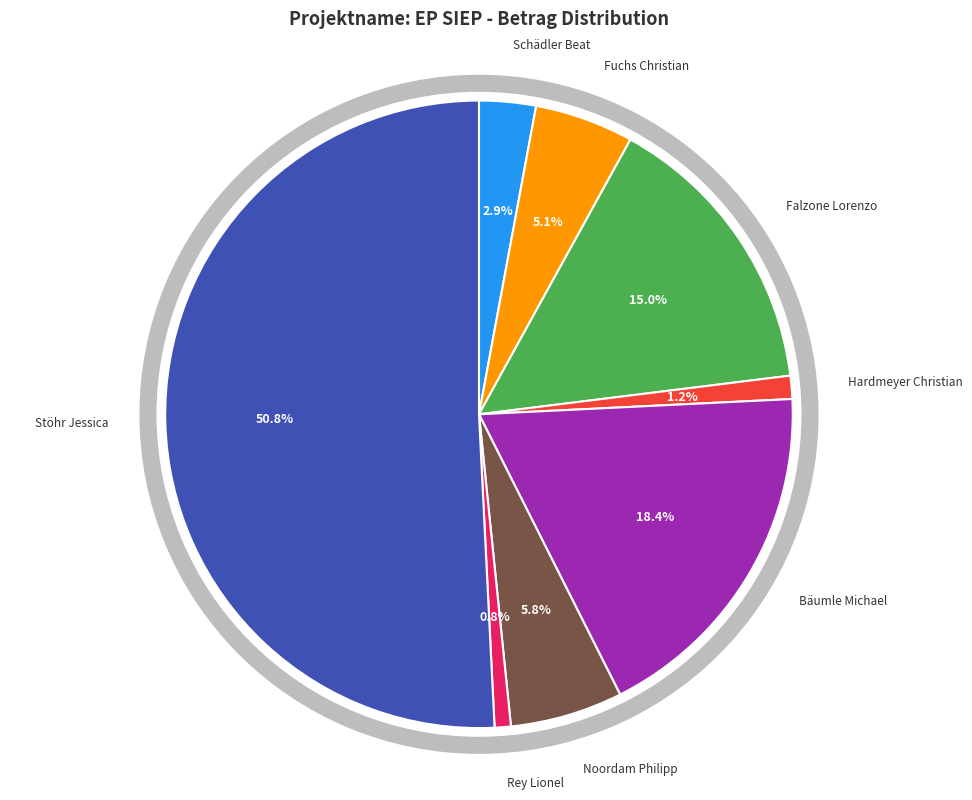

What is the change in value from Bäumle Michael to Stöhr Jessica?

+5445.0